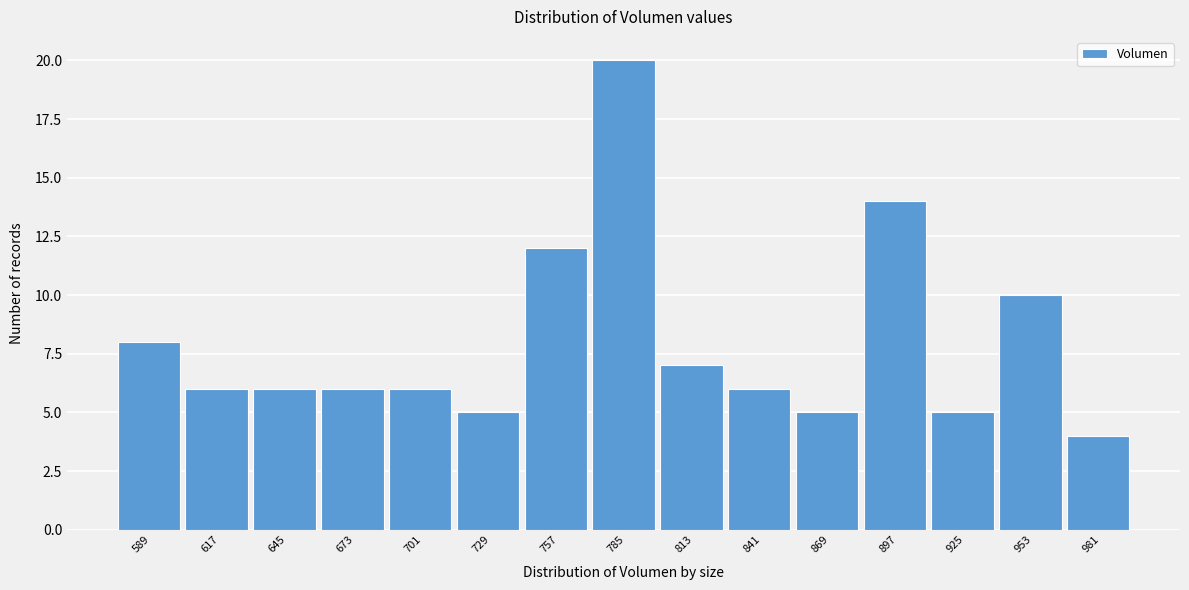

How tall is the bar that spans 630 to 660 on the x-axis? Neither the bar edges nor the heights are printed on the chart, so give them approximately, as read against the axes.

6